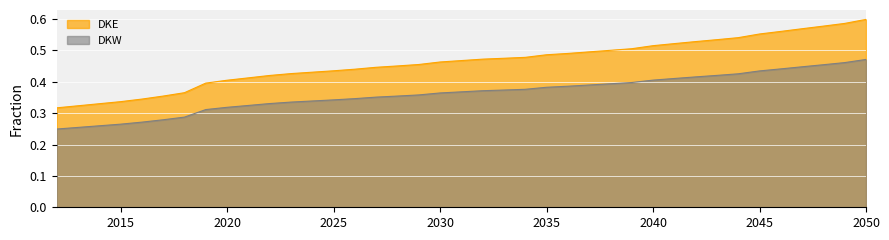

Reading left to right, list all the values displayed in this chart.

DKE: 0.3	0.3	0.3	0.4	0.4	0.4	0.4	0.4	0.4	0.4	0.4	0.4	0.4	0.4	0.5	0.5	0.5	0.5	0.5	0.5	0.5	0.5	0.5	0.5	0.5	0.5	0.5	0.5	0.5	0.5	0.5	0.6	0.6	0.6	0.6	0.6	0.6
DKW: 0.2	0.3	0.3	0.3	0.3	0.3	0.3	0.3	0.3	0.3	0.3	0.3	0.3	0.4	0.4	0.4	0.4	0.4	0.4	0.4	0.4	0.4	0.4	0.4	0.4	0.4	0.4	0.4	0.4	0.4	0.4	0.4	0.4	0.4	0.5	0.5	0.5